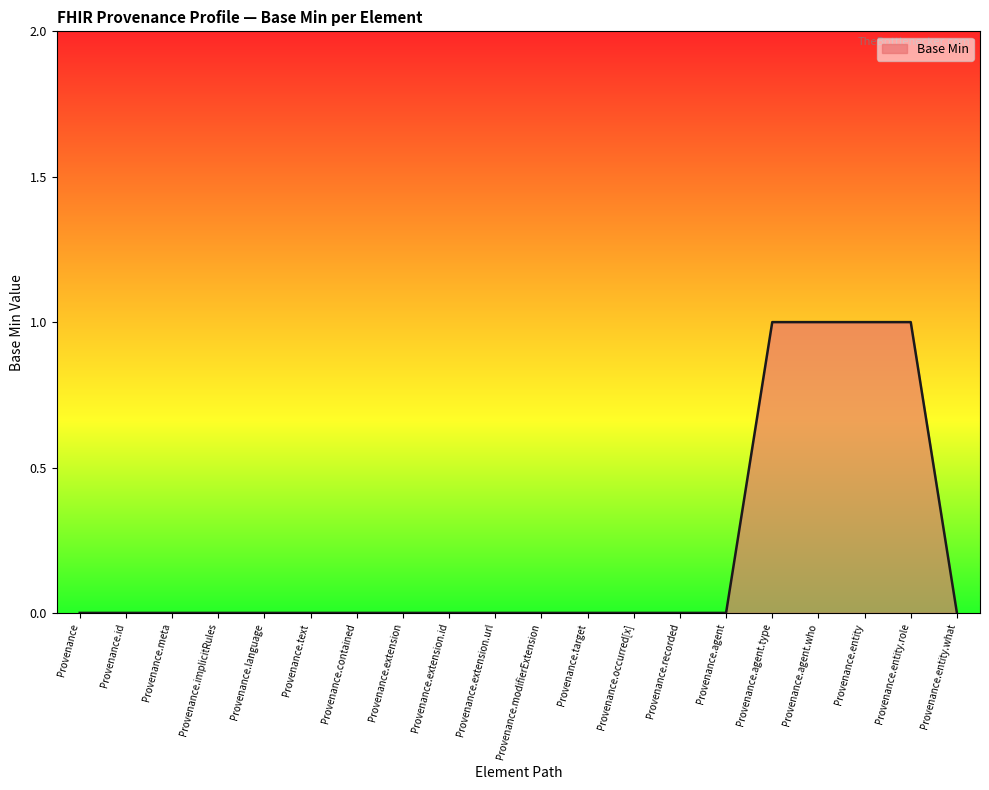

The chart shows a value of 0 at Provenance.modifierExtension. True or false?

True